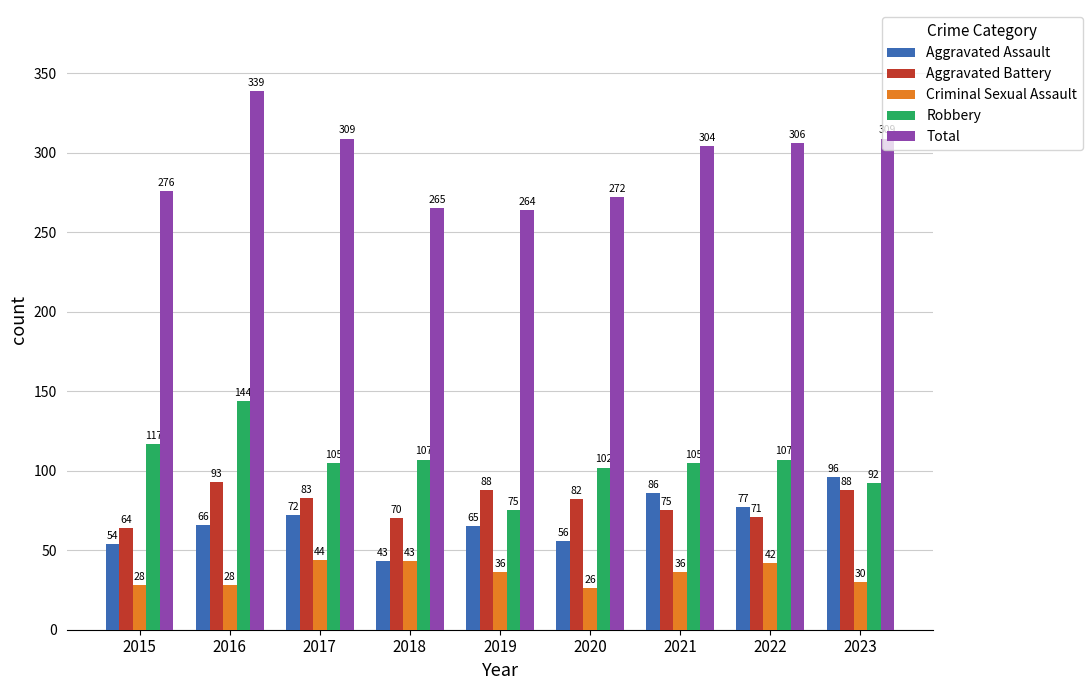

At 2019, list the series in order from largest to smallest.

Total, Aggravated Battery, Robbery, Aggravated Assault, Criminal Sexual Assault